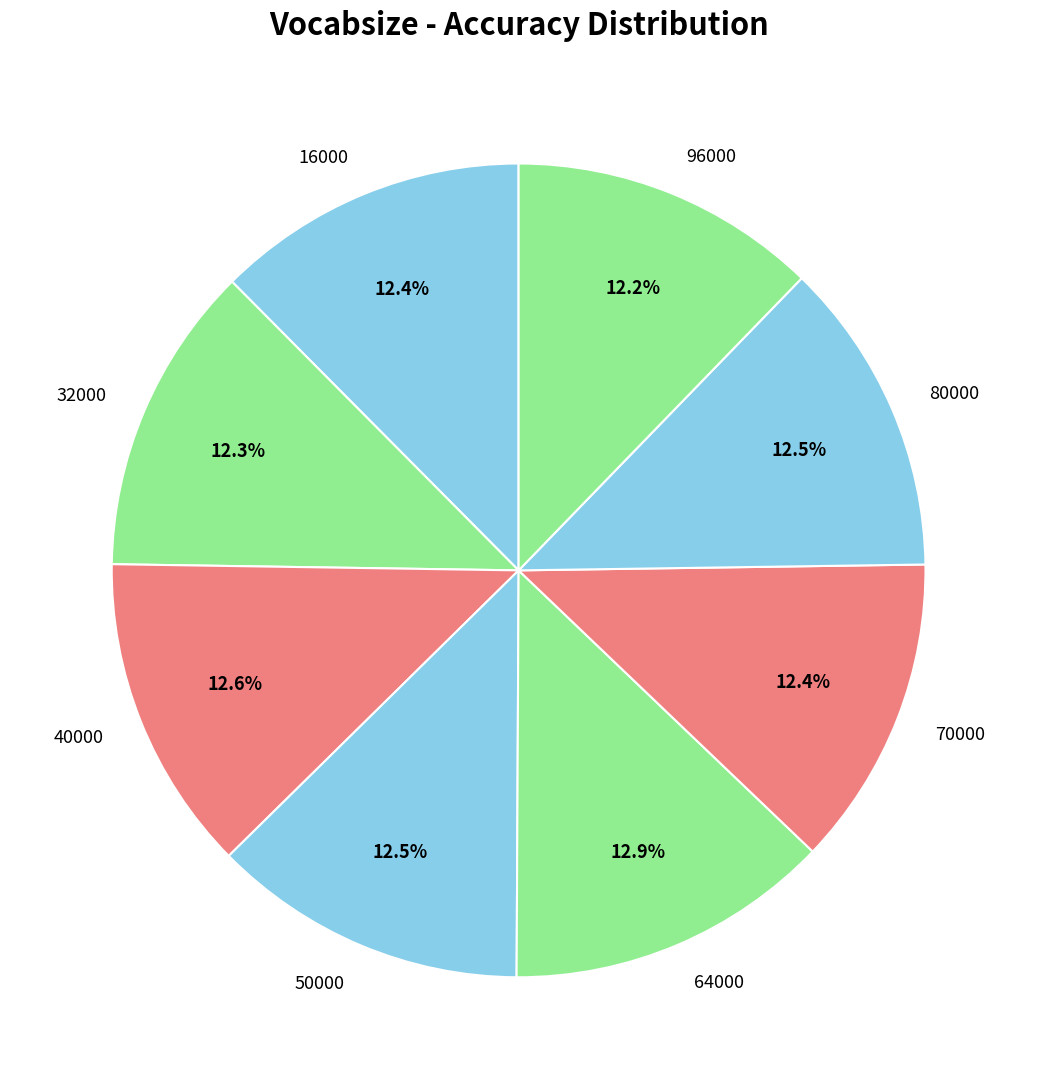

Does 80000 account for over 50% of the chart?

No